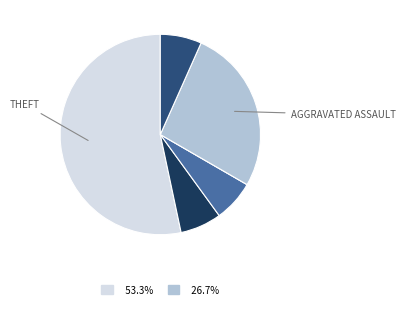

Does any single category account for the majority?

Yes